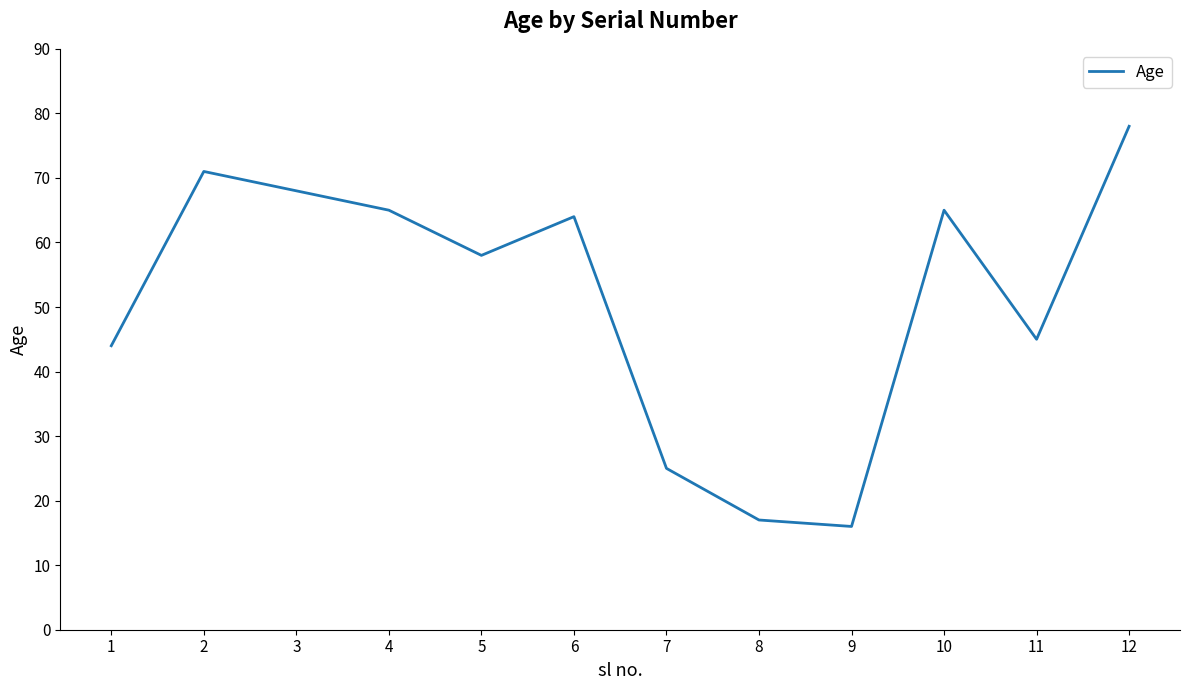

Reading left to right, list all the values displayed in this chart.

44	71	68	65	58	64	25	17	16	65	45	78